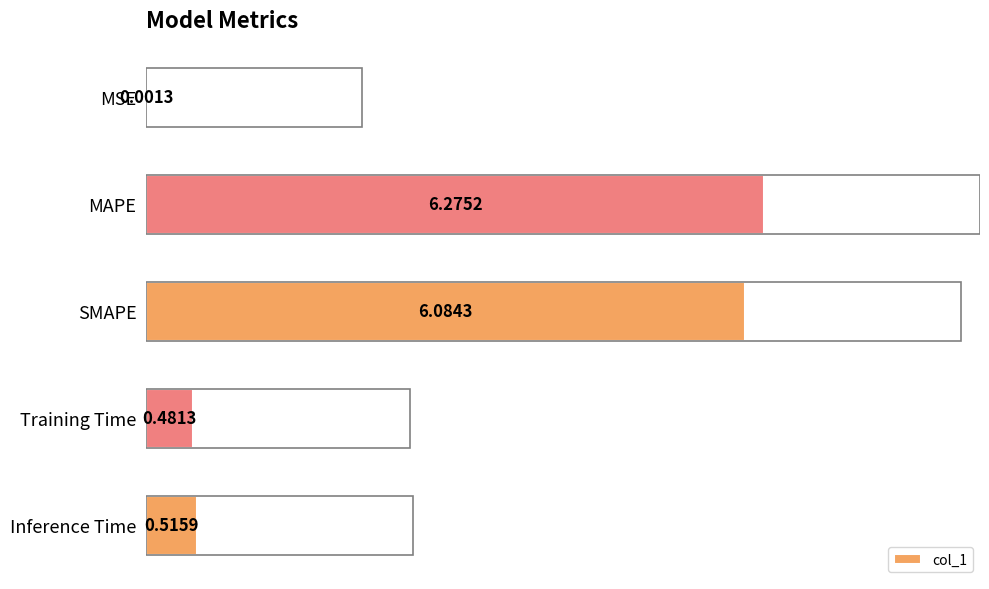

What is the sum of the values at Training Time and MAPE?

6.8